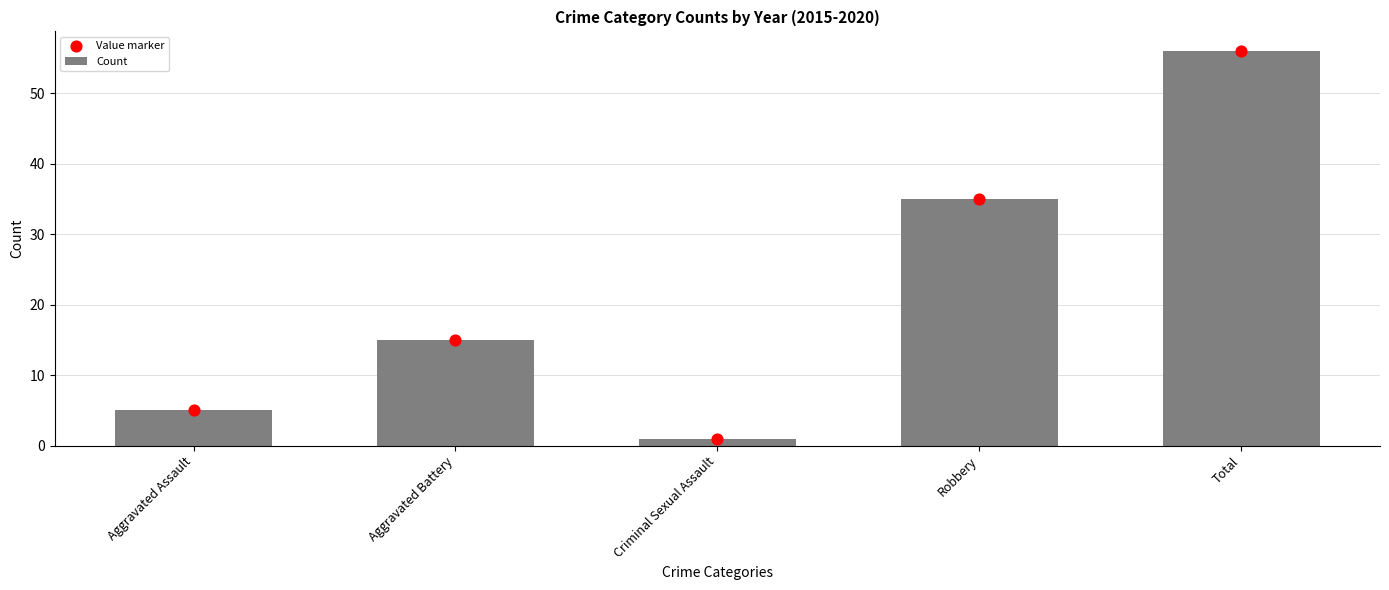

What are all the series names shown in the legend?

Count, Value marker